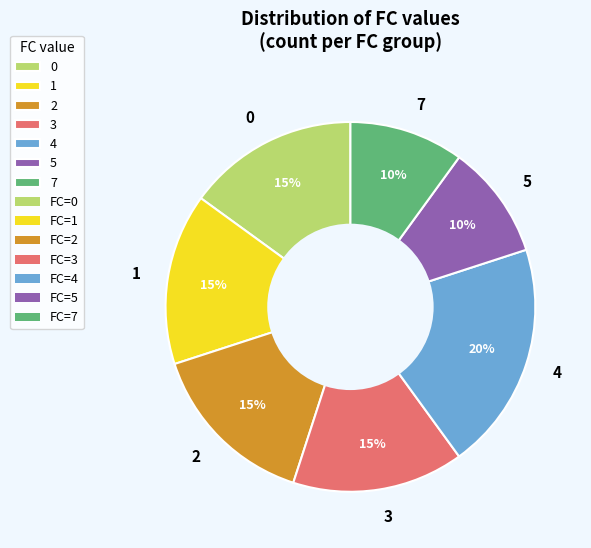

The 7 slice represents 15% of the pie. True or false?

False